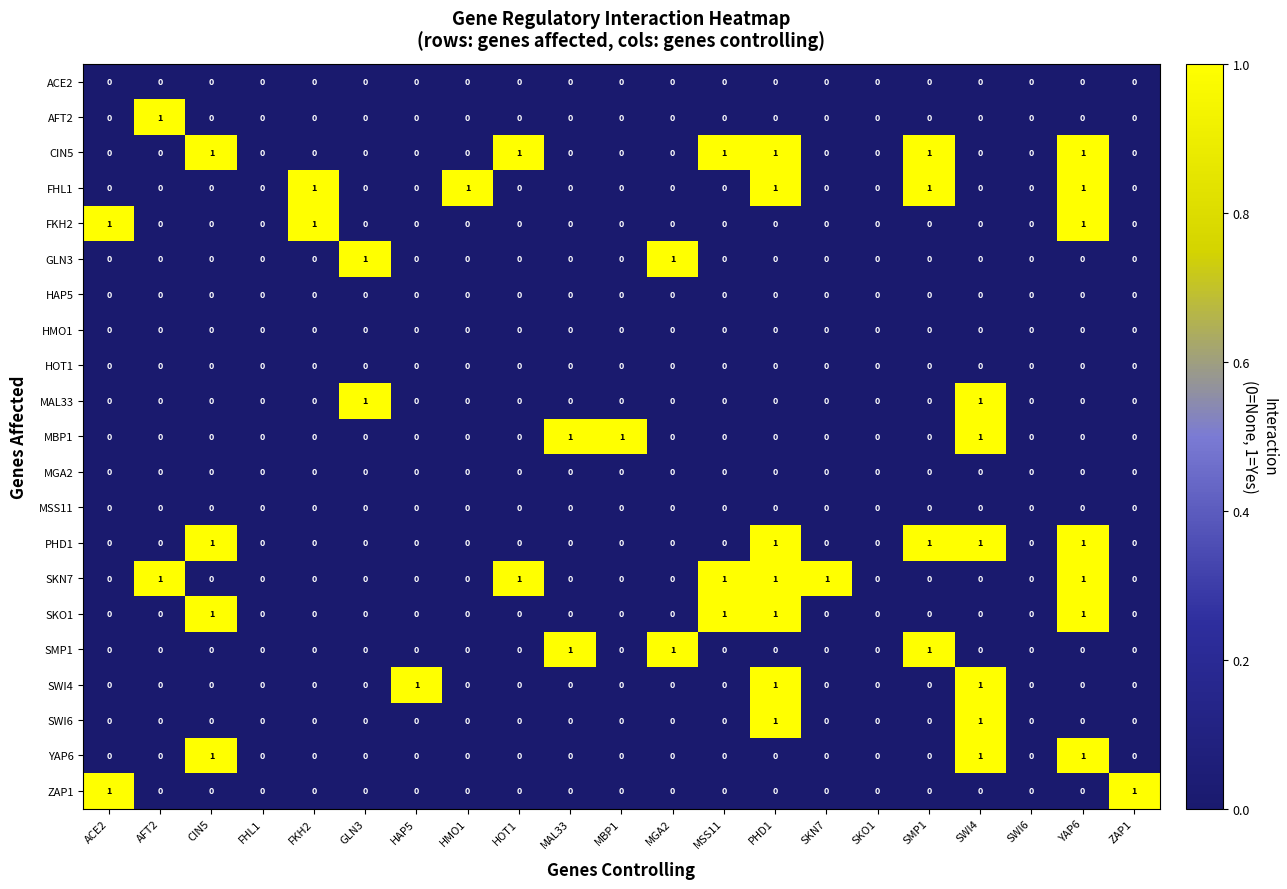

Count the PHD1 values in the range 0 to 1.

21